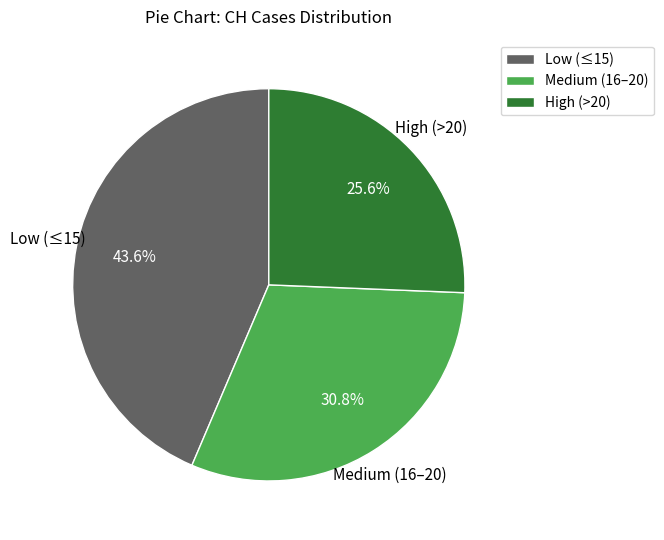

Between Low (≤15) and High (>20), which is larger?

Low (≤15)